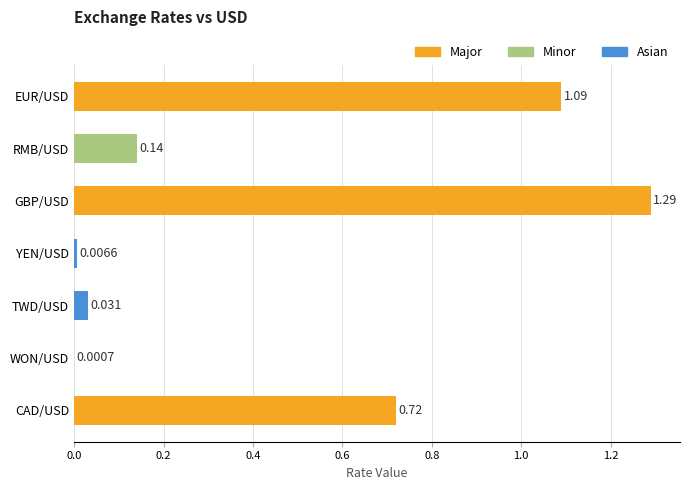

Where is the data nearest to the value 0?

WON/USD